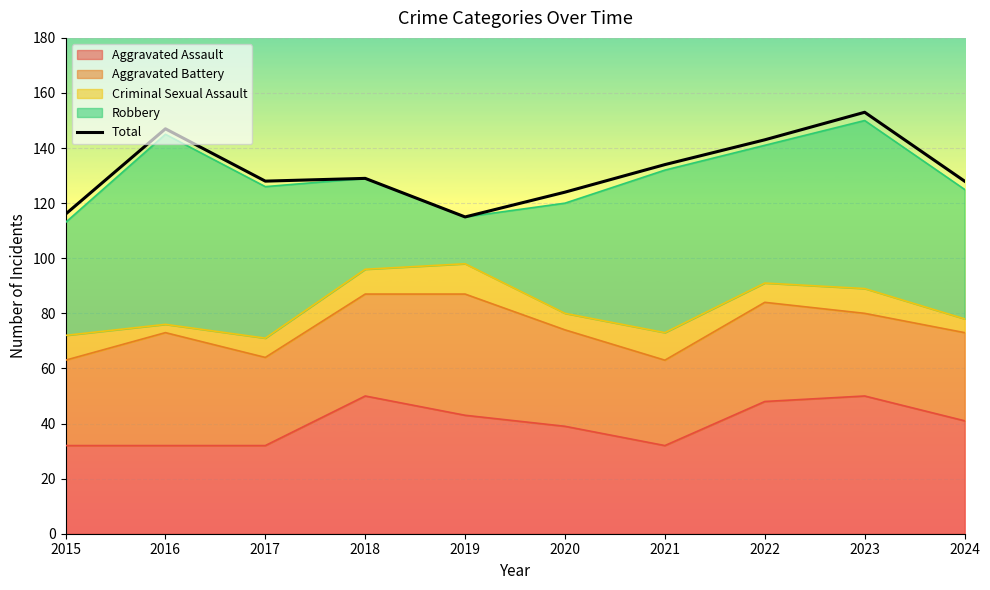

At which category does the data reach its first local valley?

2017